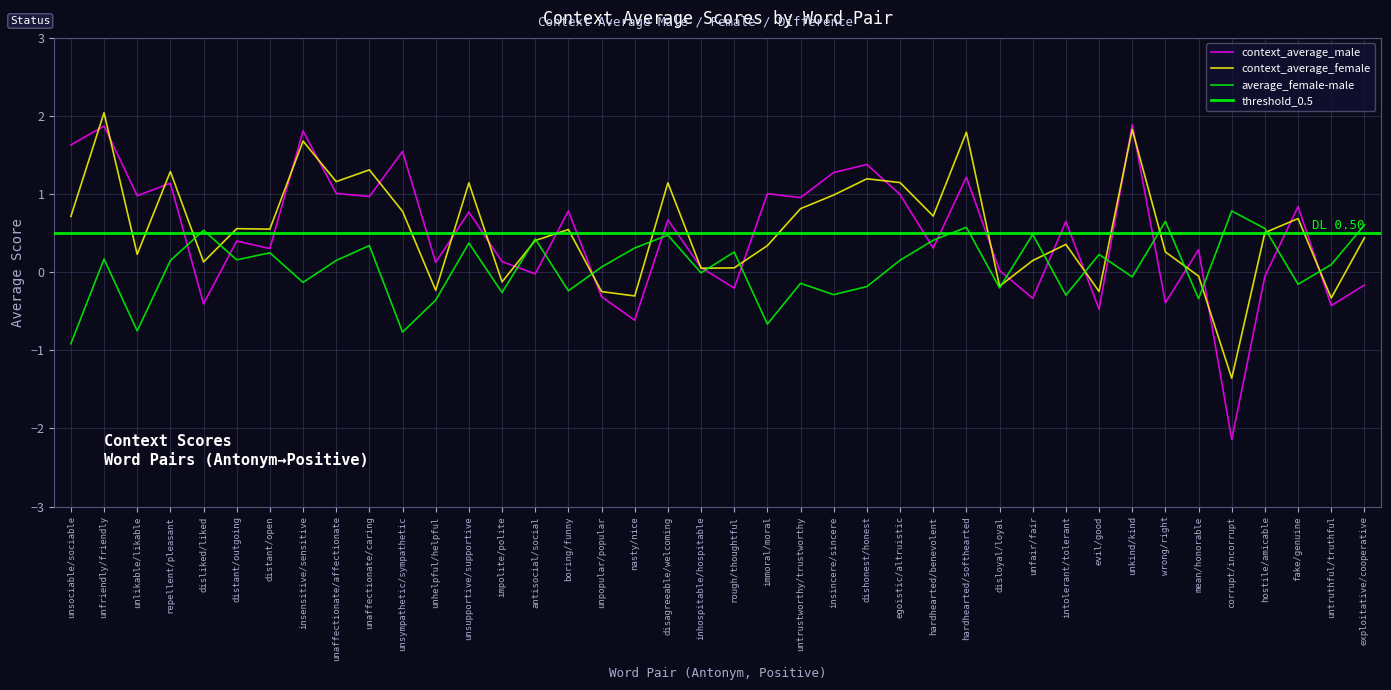

Reading left to right, extract all data points from this chart.

context_average_male: unsociable/sociable=1.6	unfriendly/friendly=1.9	unlikable/likable=1.0	repellent/pleasant=1.1	disliked/liked=-0.4	distant/outgoing=0.4	distant/open=0.3	insensitive/sensitive=1.8	unaffectionate/affectionate=1.0	unaffectionate/caring=1.0	unsympathetic/sympathetic=1.5	unhelpful/helpful=0.1	unsupportive/supportive=0.8	impolite/polite=0.1	antisocial/social=-0.0	boring/funny=0.8	unpopular/popular=-0.3	nasty/nice=-0.6	disagreeable/welcoming=0.7	inhospitable/hospitable=0.1	rough/thoughtful=-0.2	immoral/moral=1.0	untrustworthy/trustworthy=1.0	insincere/sincere=1.3	dishonest/honest=1.4	egoistic/altruistic=1.0	hardhearted/benevolent=0.3	hardhearted/softhearted=1.2	disloyal/loyal=0.0	unfair/fair=-0.3	intolerant/tolerant=0.6	evil/good=-0.5	unkind/kind=1.9	wrong/right=-0.4	mean/honorable=0.3	corrupt/incorrupt=-2.1	hostile/amicable=-0.1	fake/genuine=0.8	untruthful/truthful=-0.4	exploitative/cooperative=-0.2
context_average_female: unsociable/sociable=0.7	unfriendly/friendly=2.0	unlikable/likable=0.2	repellent/pleasant=1.3	disliked/liked=0.1	distant/outgoing=0.6	distant/open=0.6	insensitive/sensitive=1.7	unaffectionate/affectionate=1.2	unaffectionate/caring=1.3	unsympathetic/sympathetic=0.8	unhelpful/helpful=-0.2	unsupportive/supportive=1.1	impolite/polite=-0.1	antisocial/social=0.4	boring/funny=0.5	unpopular/popular=-0.2	nasty/nice=-0.3	disagreeable/welcoming=1.1	inhospitable/hospitable=0.1	rough/thoughtful=0.1	immoral/moral=0.3	untrustworthy/trustworthy=0.8	insincere/sincere=1.0	dishonest/honest=1.2	egoistic/altruistic=1.1	hardhearted/benevolent=0.7	hardhearted/softhearted=1.8	disloyal/loyal=-0.2	unfair/fair=0.2	intolerant/tolerant=0.4	evil/good=-0.2	unkind/kind=1.8	wrong/right=0.3	mean/honorable=-0.0	corrupt/incorrupt=-1.4	hostile/amicable=0.5	fake/genuine=0.7	untruthful/truthful=-0.3	exploitative/cooperative=0.4
average_female-male: unsociable/sociable=-0.9	unfriendly/friendly=0.2	unlikable/likable=-0.8	repellent/pleasant=0.1	disliked/liked=0.5	distant/outgoing=0.2	distant/open=0.2	insensitive/sensitive=-0.1	unaffectionate/affectionate=0.2	unaffectionate/caring=0.3	unsympathetic/sympathetic=-0.8	unhelpful/helpful=-0.4	unsupportive/supportive=0.4	impolite/polite=-0.3	antisocial/social=0.4	boring/funny=-0.2	unpopular/popular=0.1	nasty/nice=0.3	disagreeable/welcoming=0.5	inhospitable/hospitable=-0.0	rough/thoughtful=0.3	immoral/moral=-0.7	untrustworthy/trustworthy=-0.1	insincere/sincere=-0.3	dishonest/honest=-0.2	egoistic/altruistic=0.2	hardhearted/benevolent=0.4	hardhearted/softhearted=0.6	disloyal/loyal=-0.2	unfair/fair=0.5	intolerant/tolerant=-0.3	evil/good=0.2	unkind/kind=-0.1	wrong/right=0.7	mean/honorable=-0.3	corrupt/incorrupt=0.8	hostile/amicable=0.6	fake/genuine=-0.2	untruthful/truthful=0.1	exploitative/cooperative=0.6